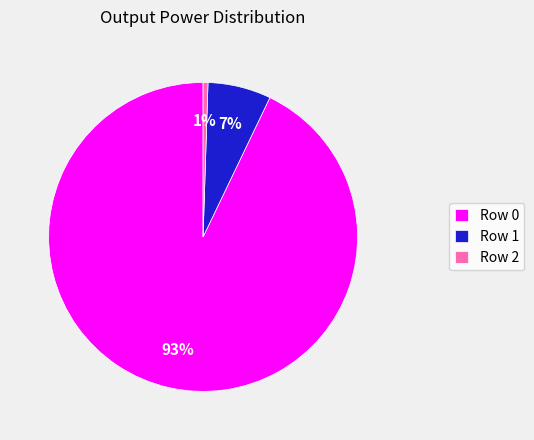

Do Row 2 and Row 0 together represent more than half of the pie?

Yes